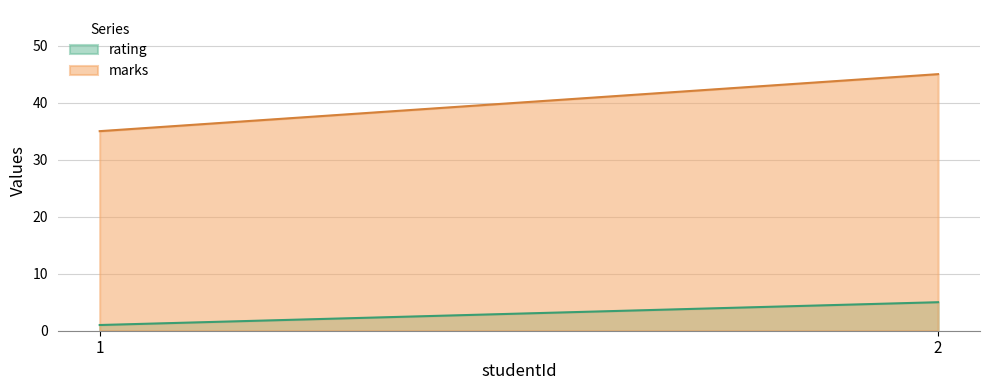

What is the value of the rating point at the 1st from the left?

1